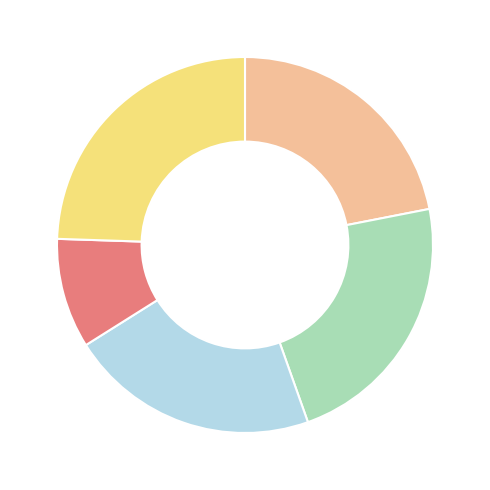

Count the number of slices in the pie.

5